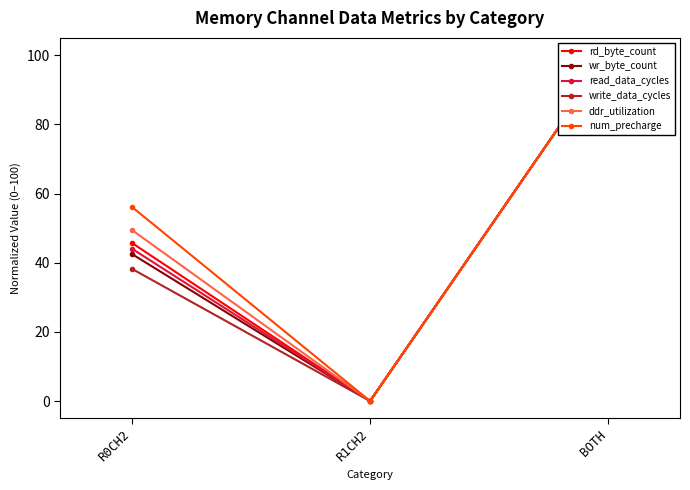

Which category has the highest value in the write_data_cycles series?

BOTH